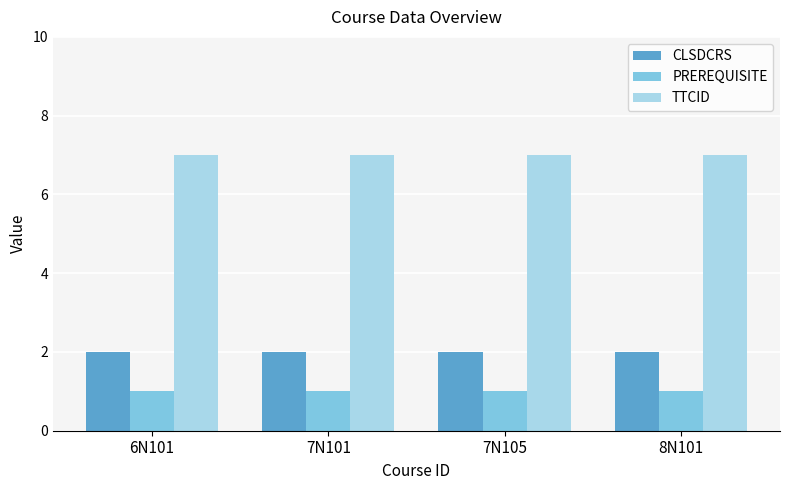

Which series has the largest total across all categories?

TTCID